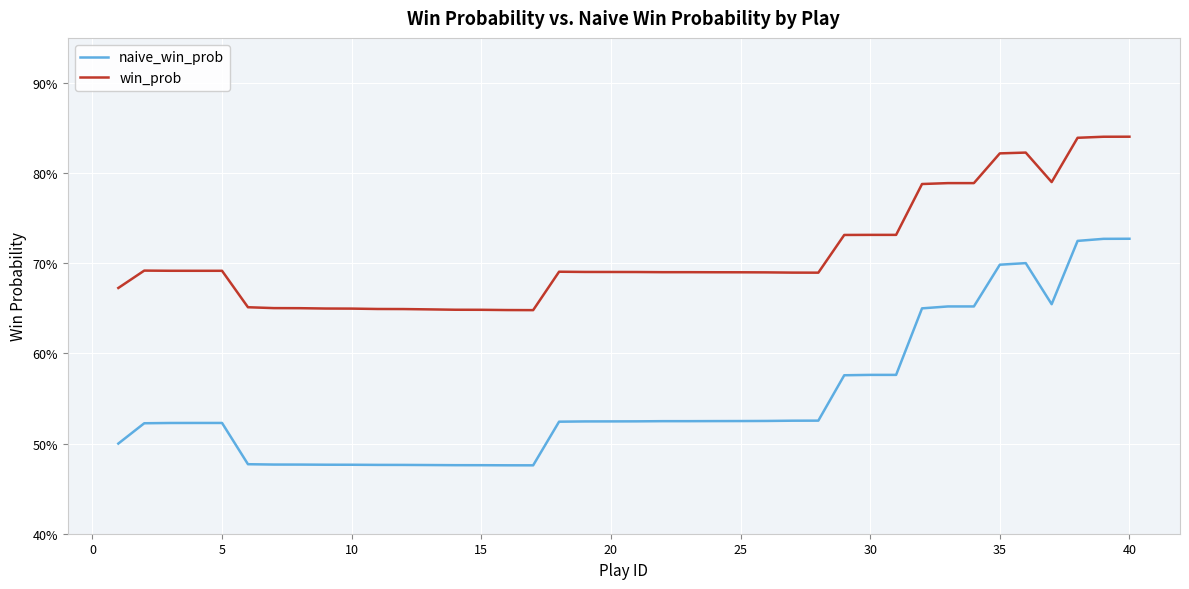

Which series has the largest range (max minus min)?

naive_win_prob